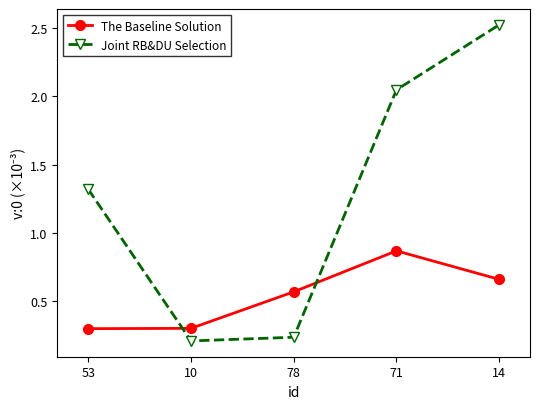

What is the sum of all Joint RB&DU Selection values?

6.3